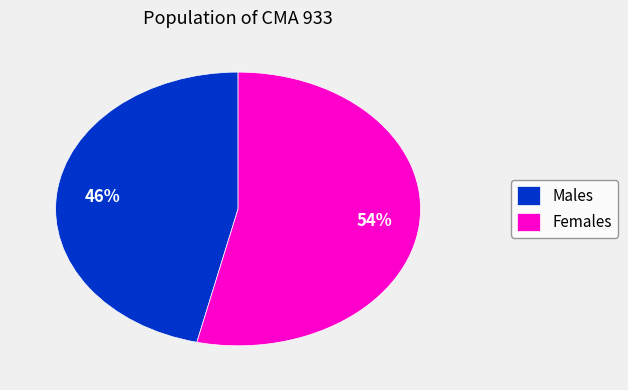

Count the number of slices in the pie.

2